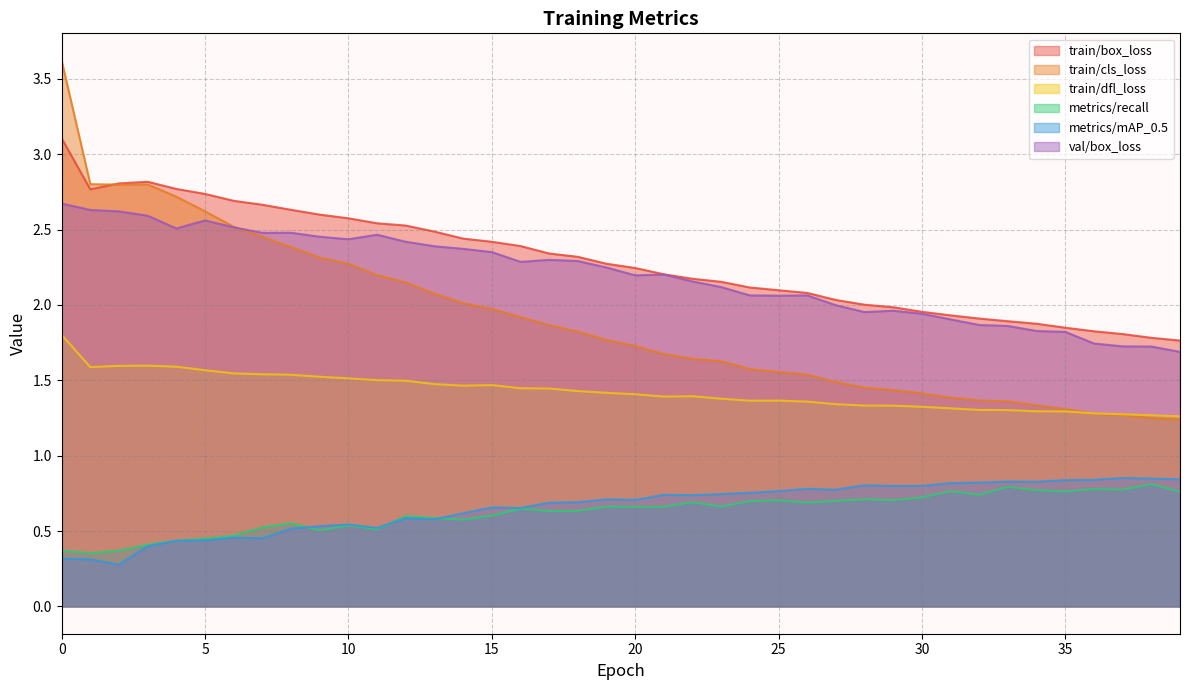

Which series has the largest range (max minus min)?

train/cls_loss